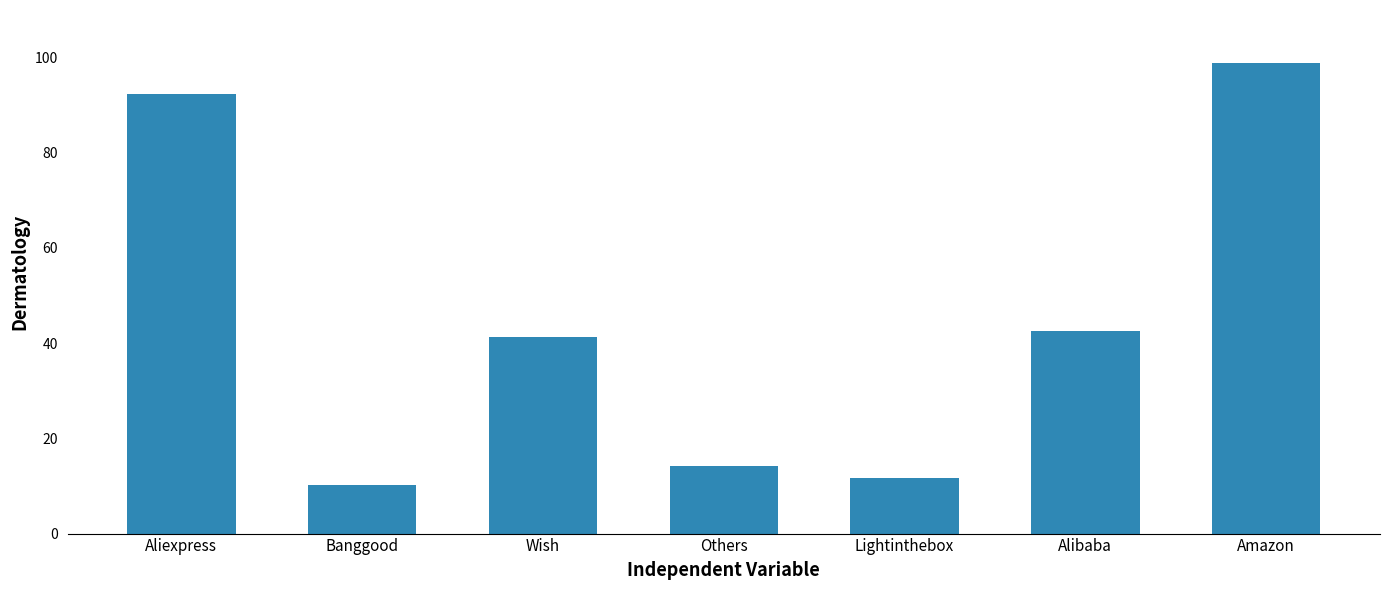

At which label does the data first exceed 41?

Aliexpress